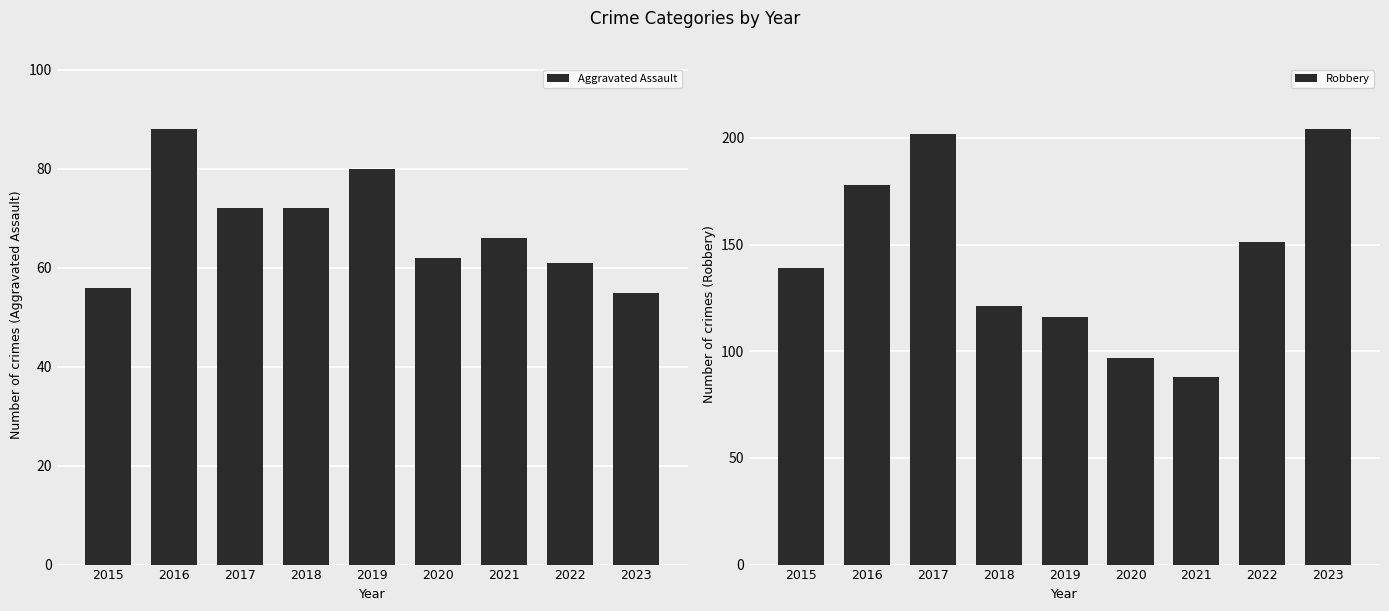

At which label does Aggravated Assault reach its minimum?

2023